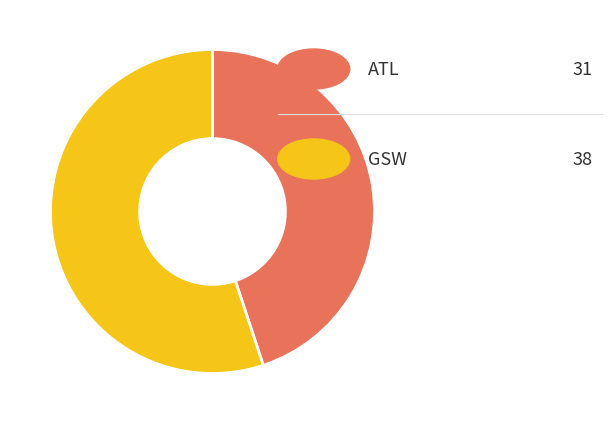

Does any single category account for the majority?

Yes